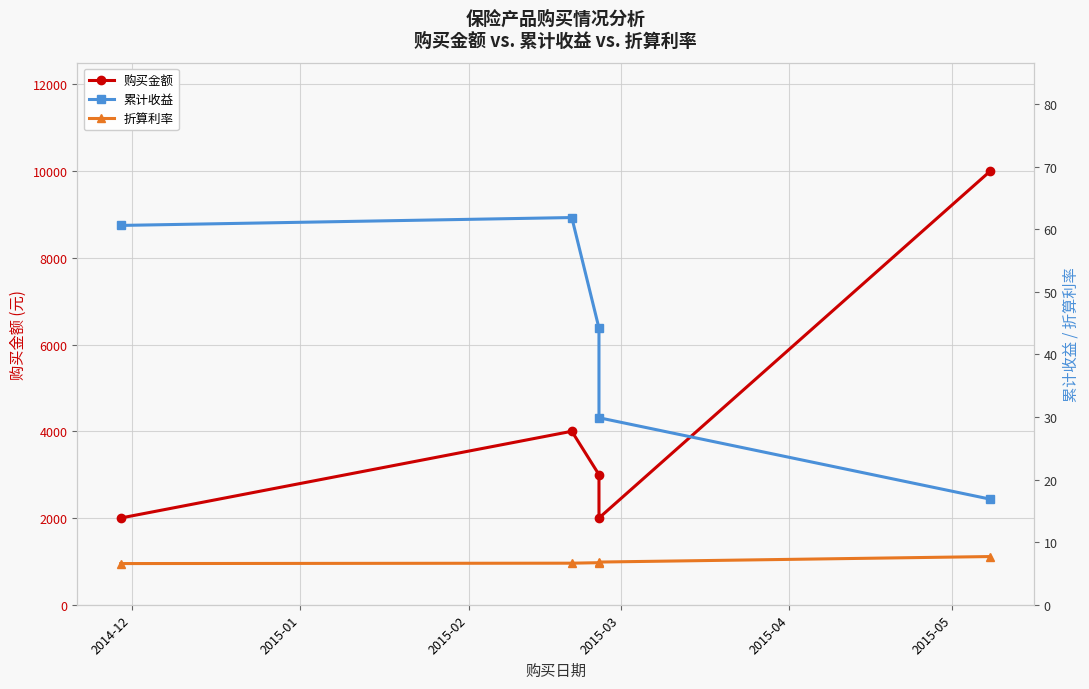

Which series has the largest total across all categories?

购买金额